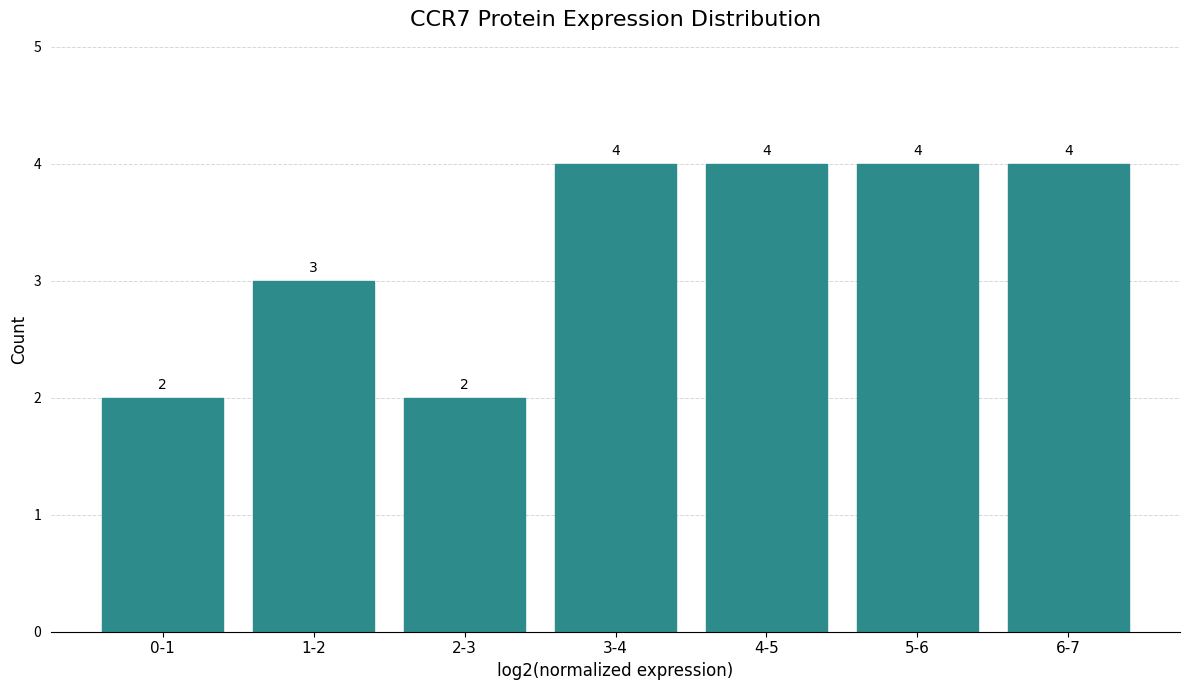

Reading right to left, extract all data points from this chart.

4	4	4	4	2	3	2